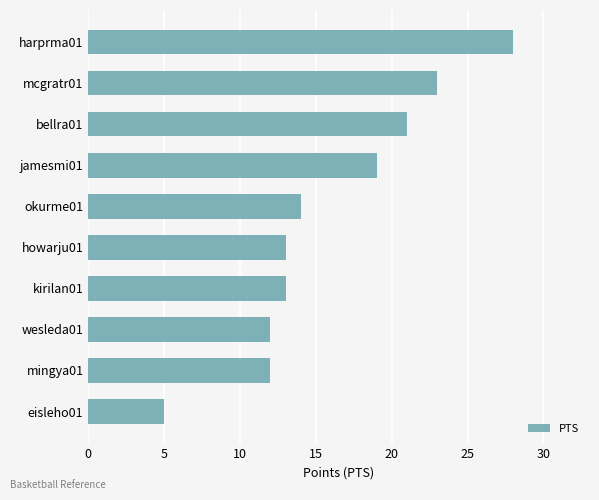

Which has a higher value, mingya01 or eisleho01?

mingya01